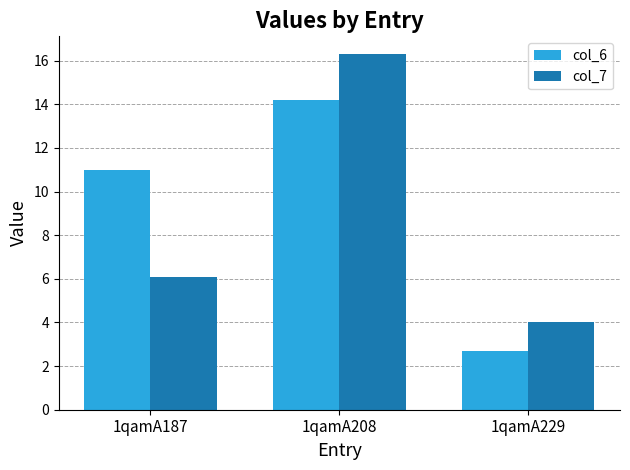

At which label does col_6 reach its minimum?

1qamA229